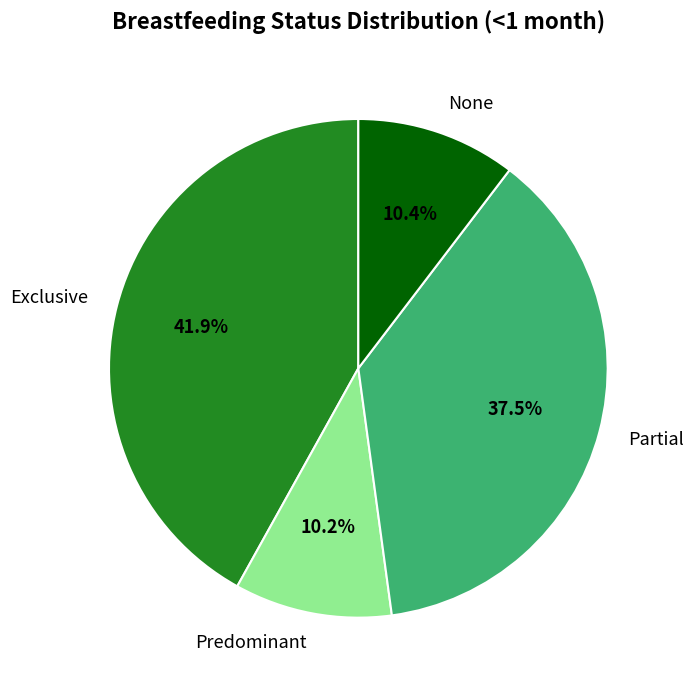

Is it true that Partial is 29% of the pie?

False